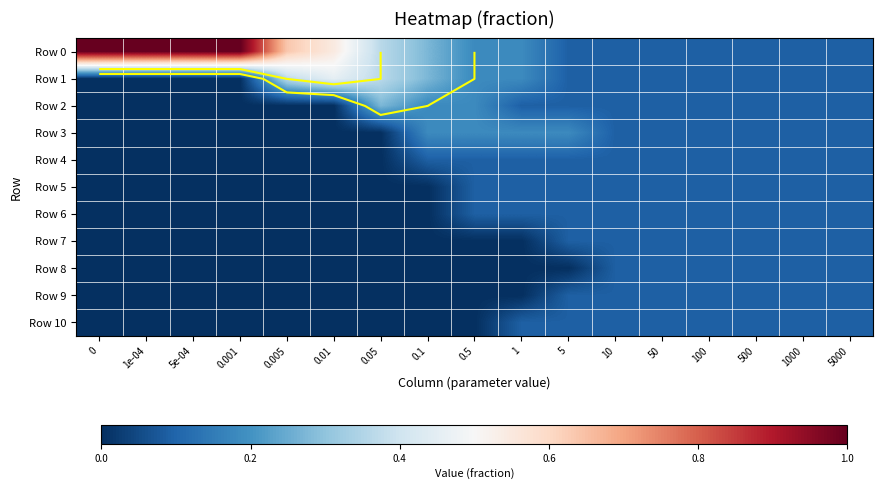

What is the spread (max minus min) of values at 0?

1.0